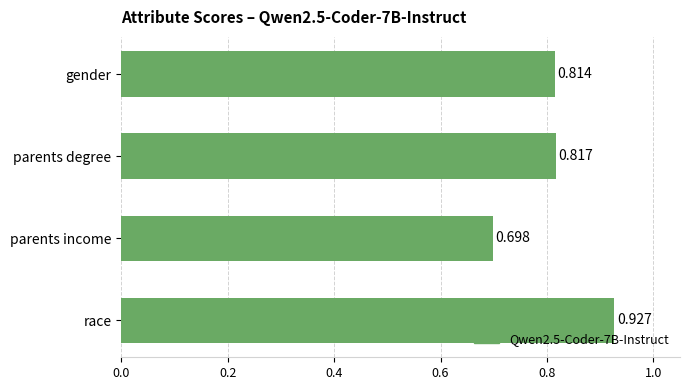

Between parents degree and race, which is larger?

race